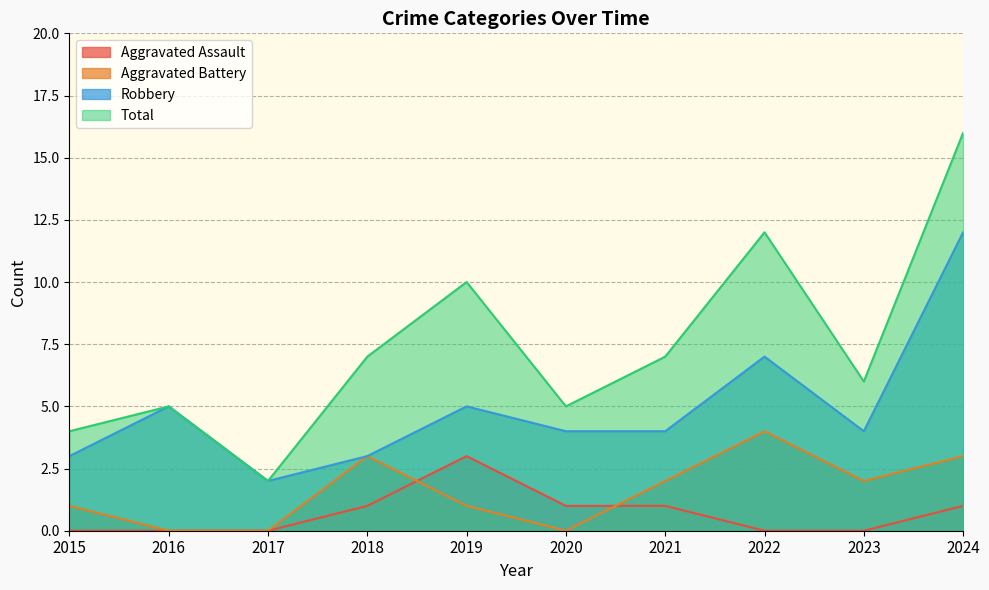

Is it true that Aggravated Battery equals 1 at 2015?

True